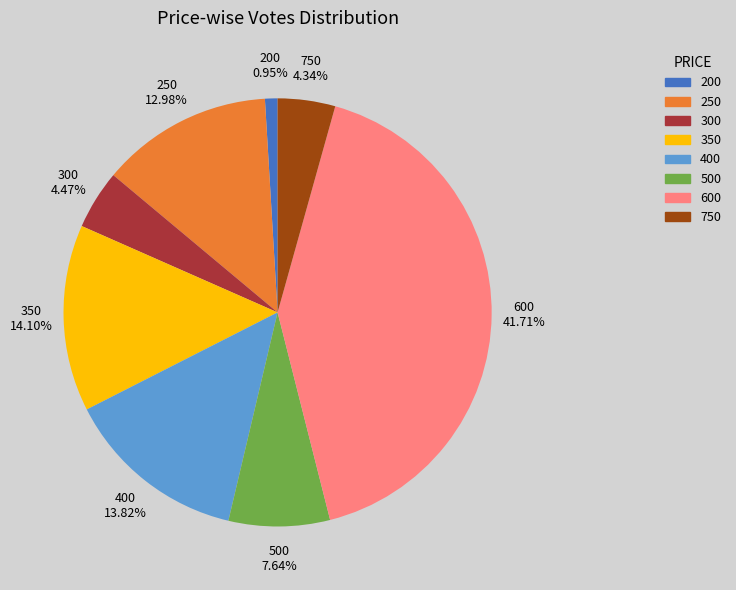

Does 750 account for over 50% of the chart?

No